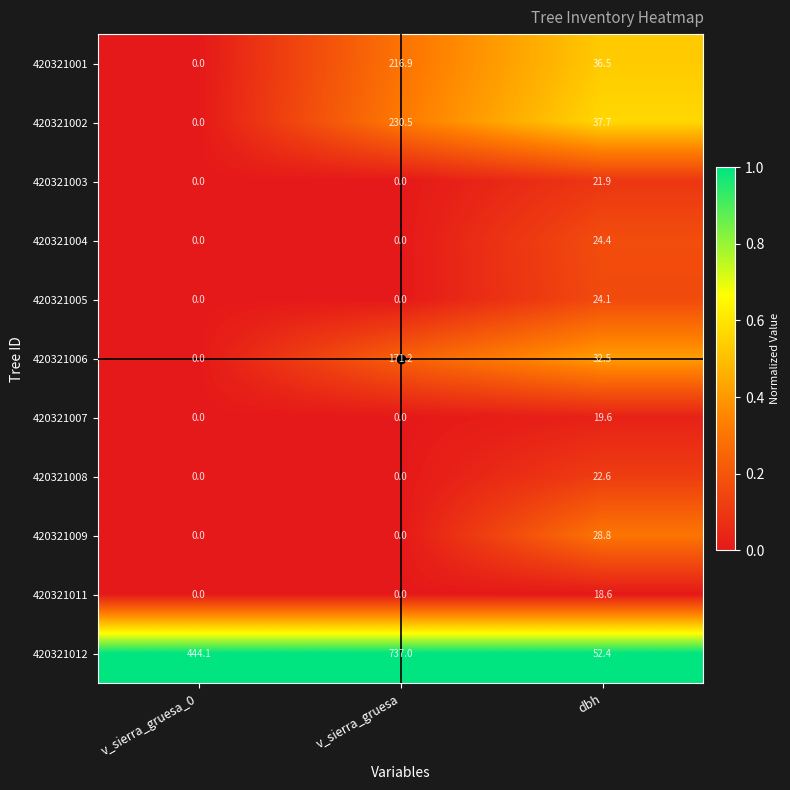

Rank the series by their maximum value, from lowest to highest.

420321011, 420321007, 420321003, 420321008, 420321005, 420321004, 420321009, 420321006, 420321001, 420321002, 420321012